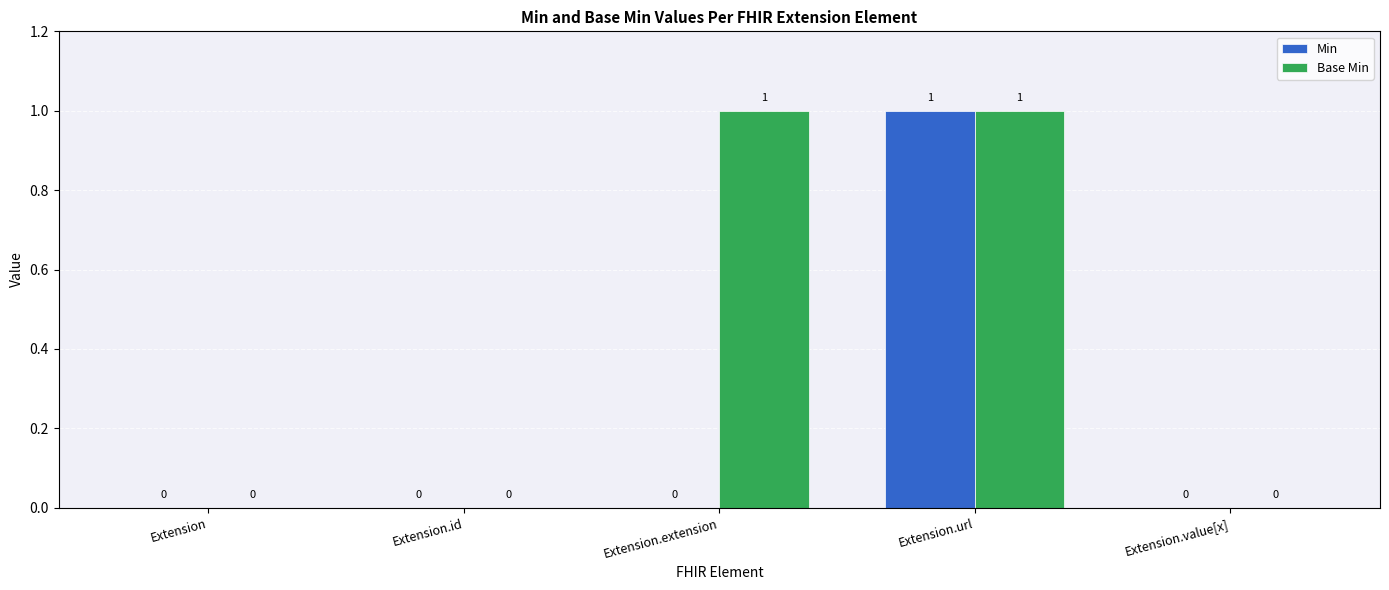

The Base Min series shows 1 at Extension.extension. True or false?

True